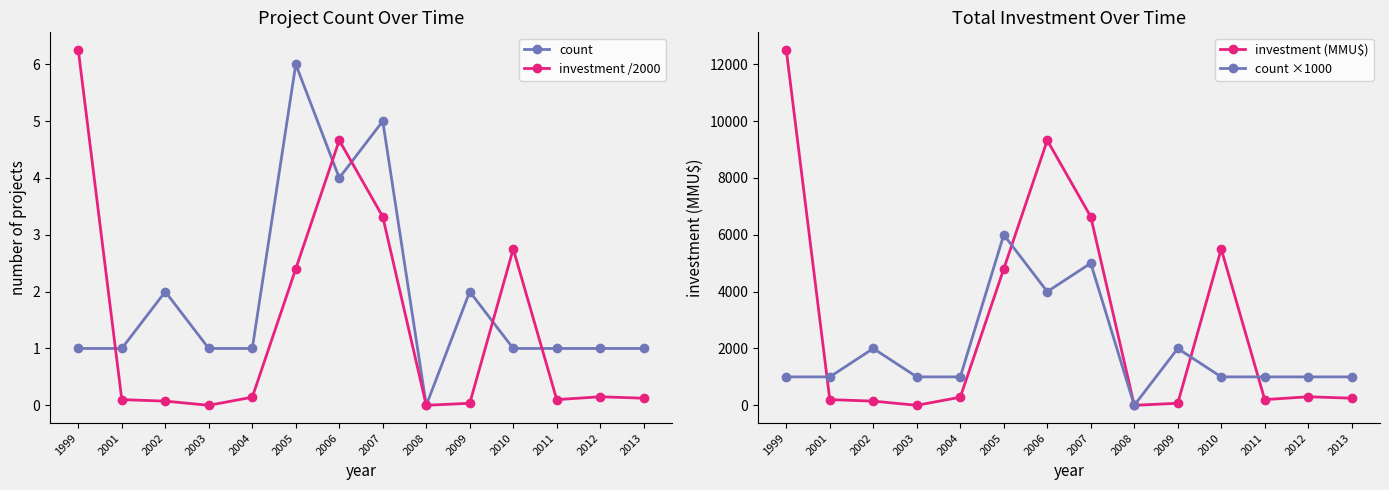

Is it true that count ×1000 equals 515.6 at 2003?

False